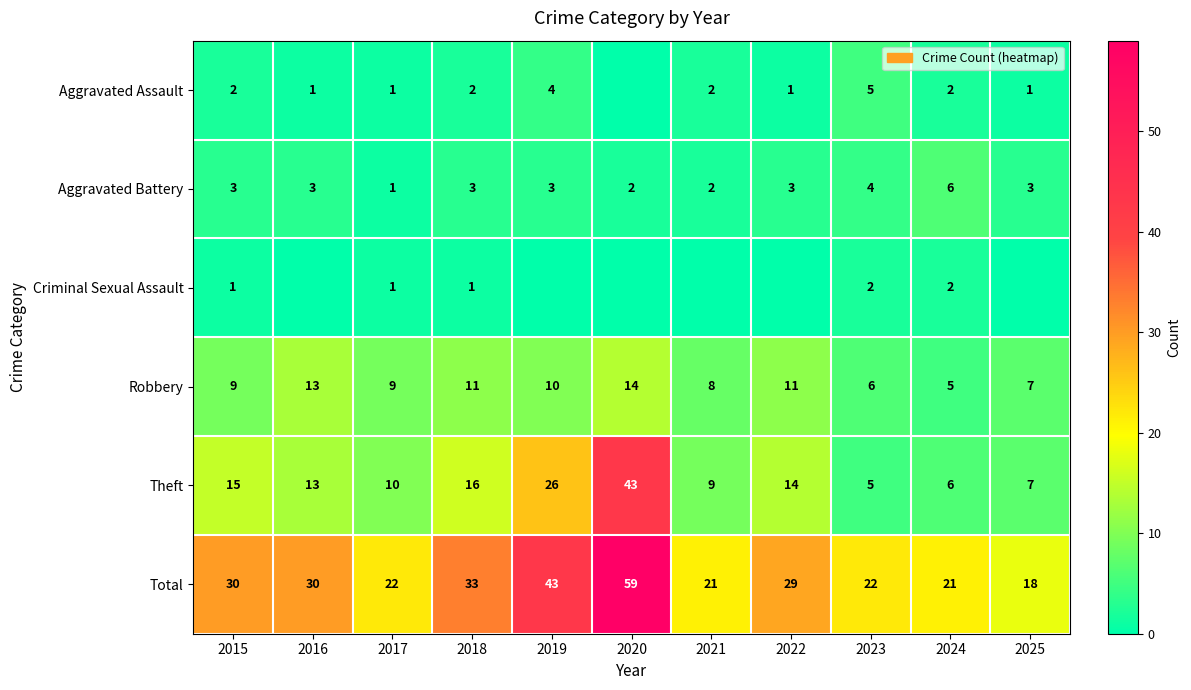

Is the value of Total at 2019 greater than the value of Aggravated Assault at 2019?

Yes